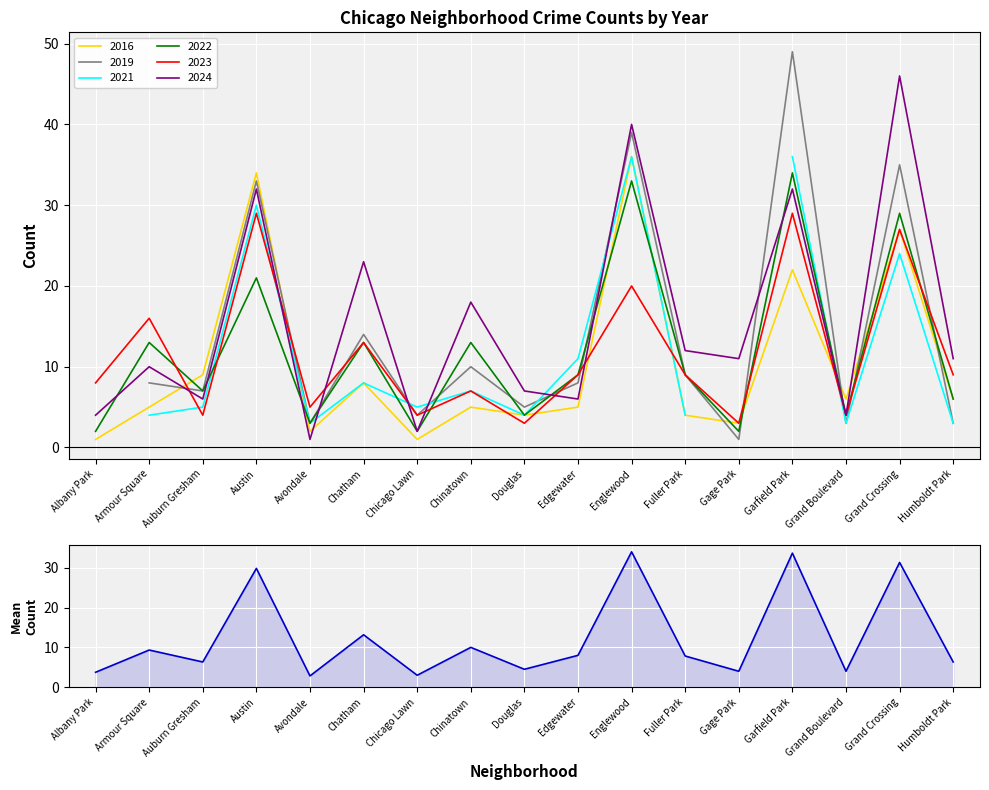

How many points are higher than both their immediate neighbors (excluding endpoints)?

7